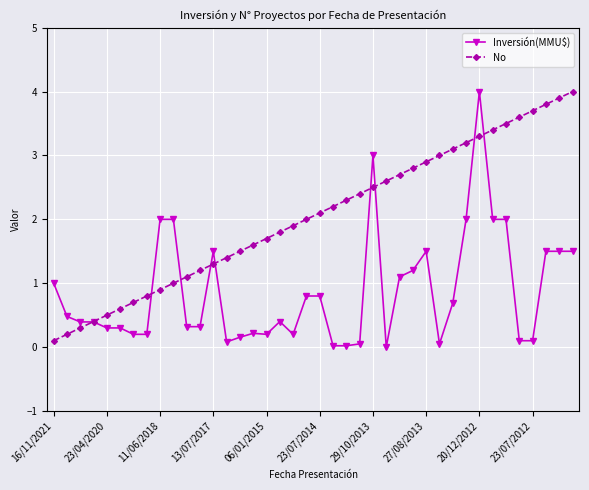

Which series has the largest total across all categories?

No